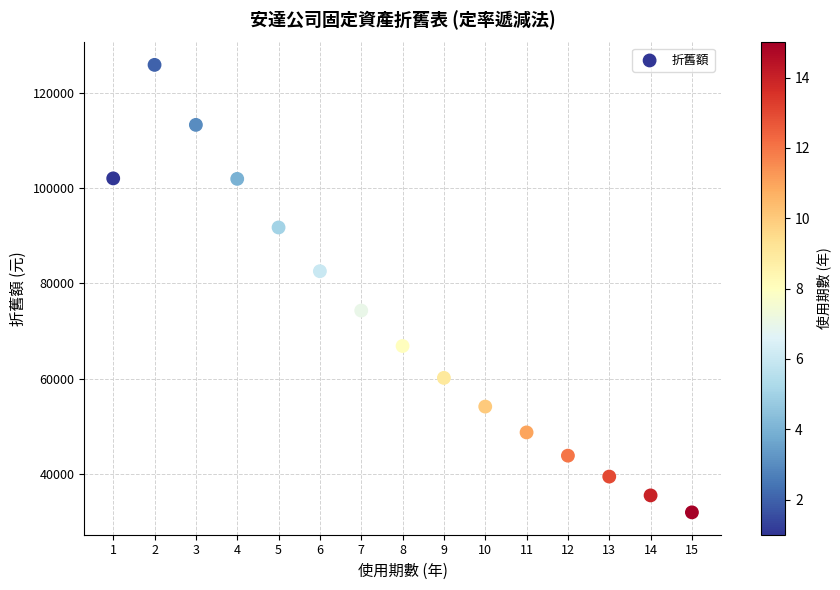

What is the range of X values (max minus min)?

14.0